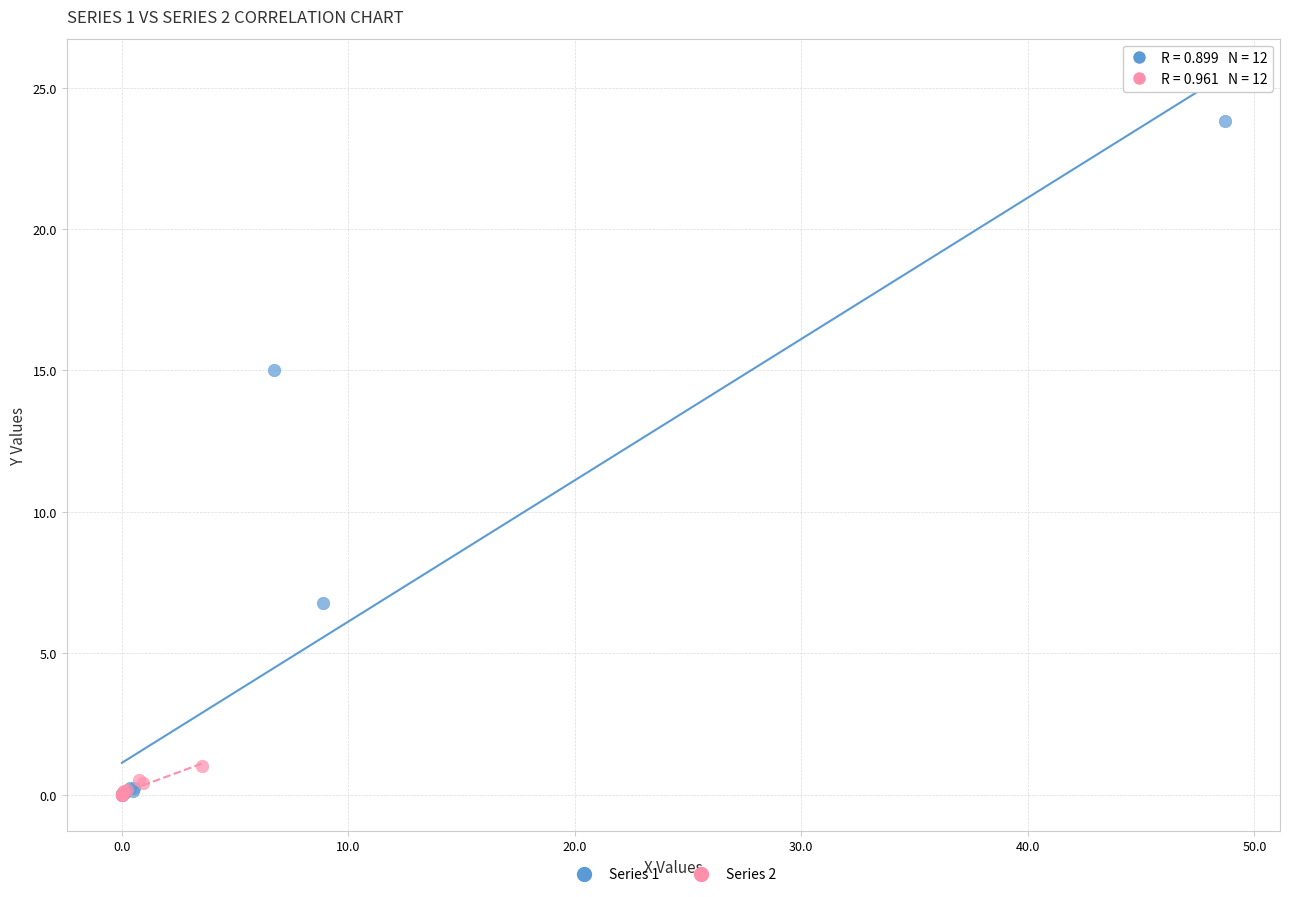

Which series has the widest spread of Y values?

Series 1